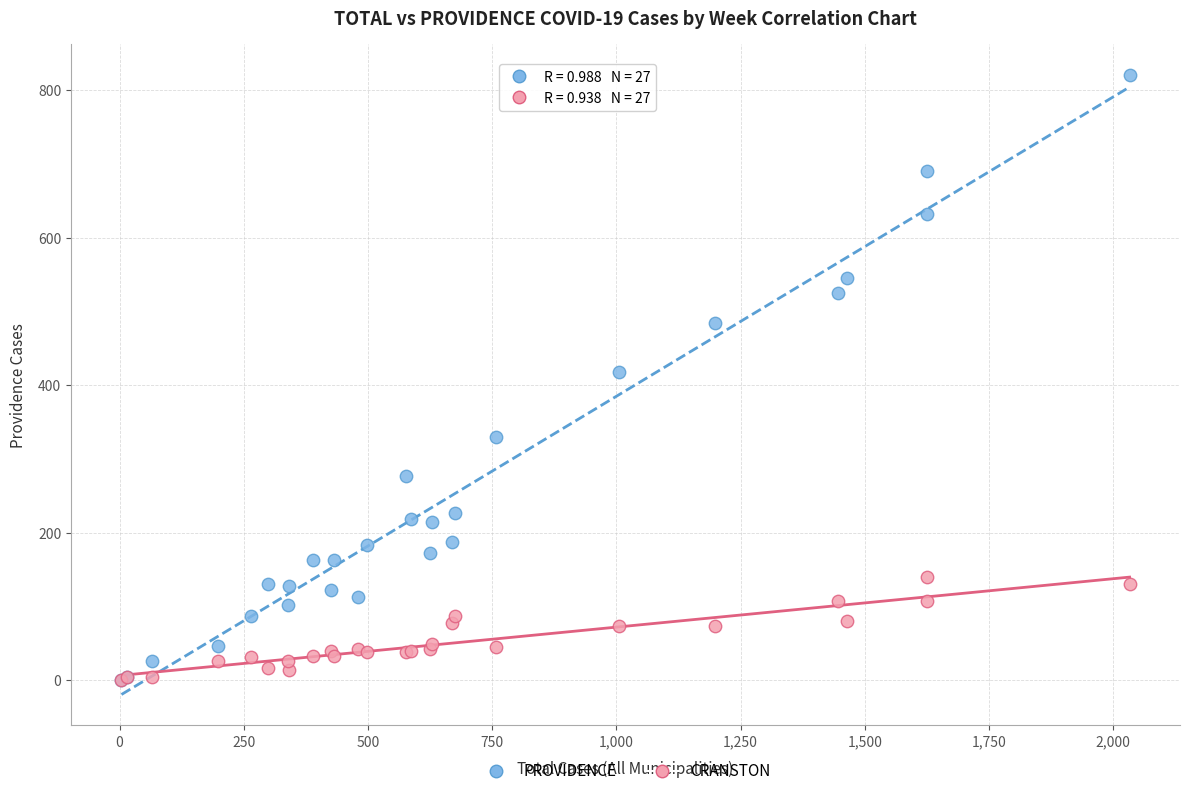

What are all the series names shown in the legend?

PROVIDENCE, CRANSTON